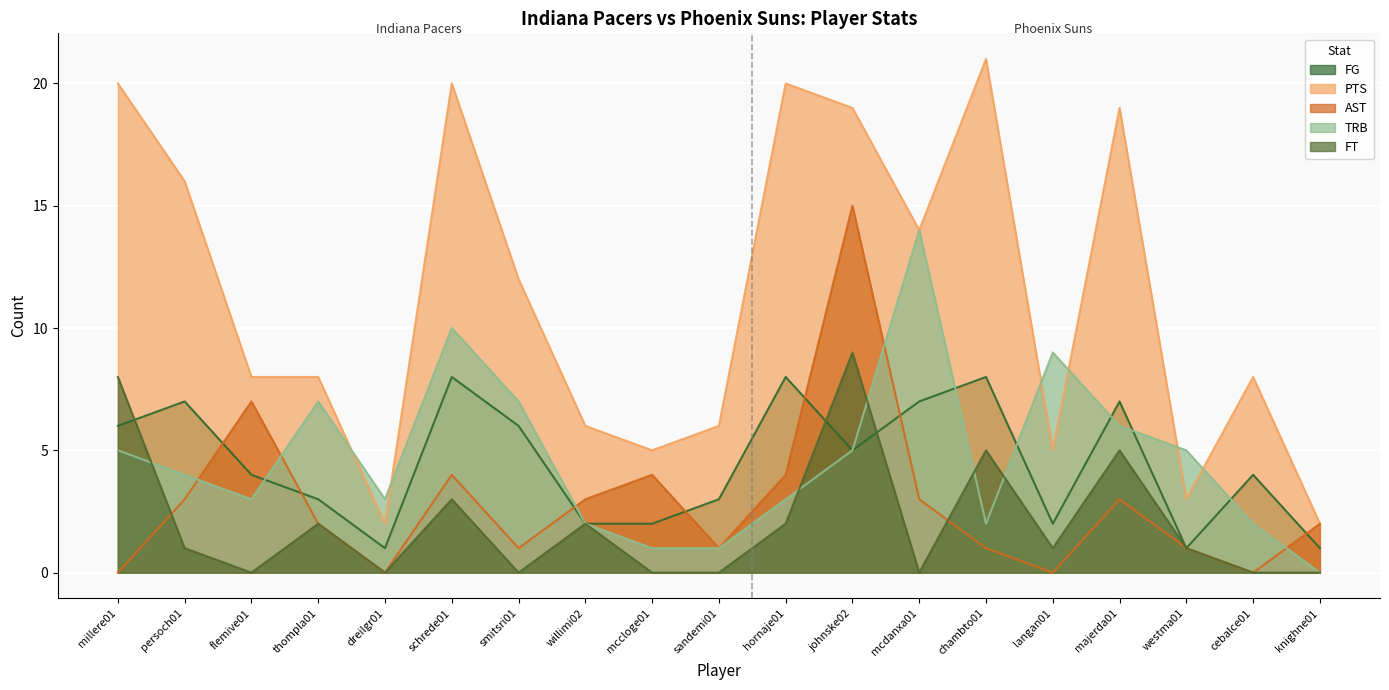

Which series has the largest range (max minus min)?

PTS